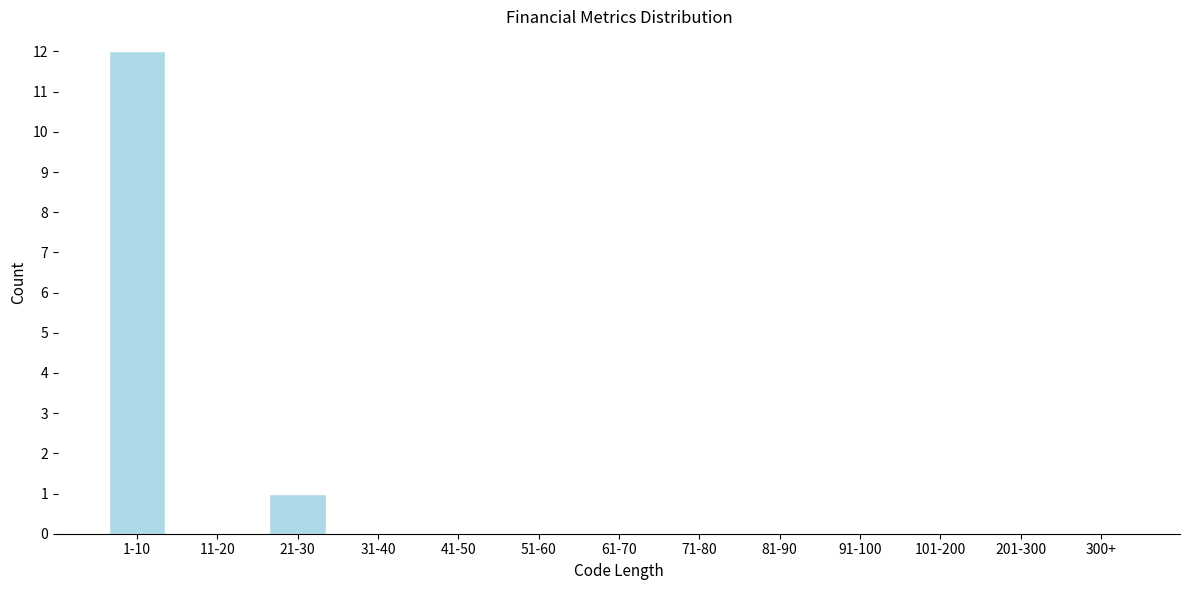

Reading left to right, list all the values displayed in this chart.

1-10=12	11-20=0	21-30=1	31-40=0	41-50=0	51-60=0	61-70=0	71-80=0	81-90=0	91-100=0	101-200=0	201-300=0	300+=0